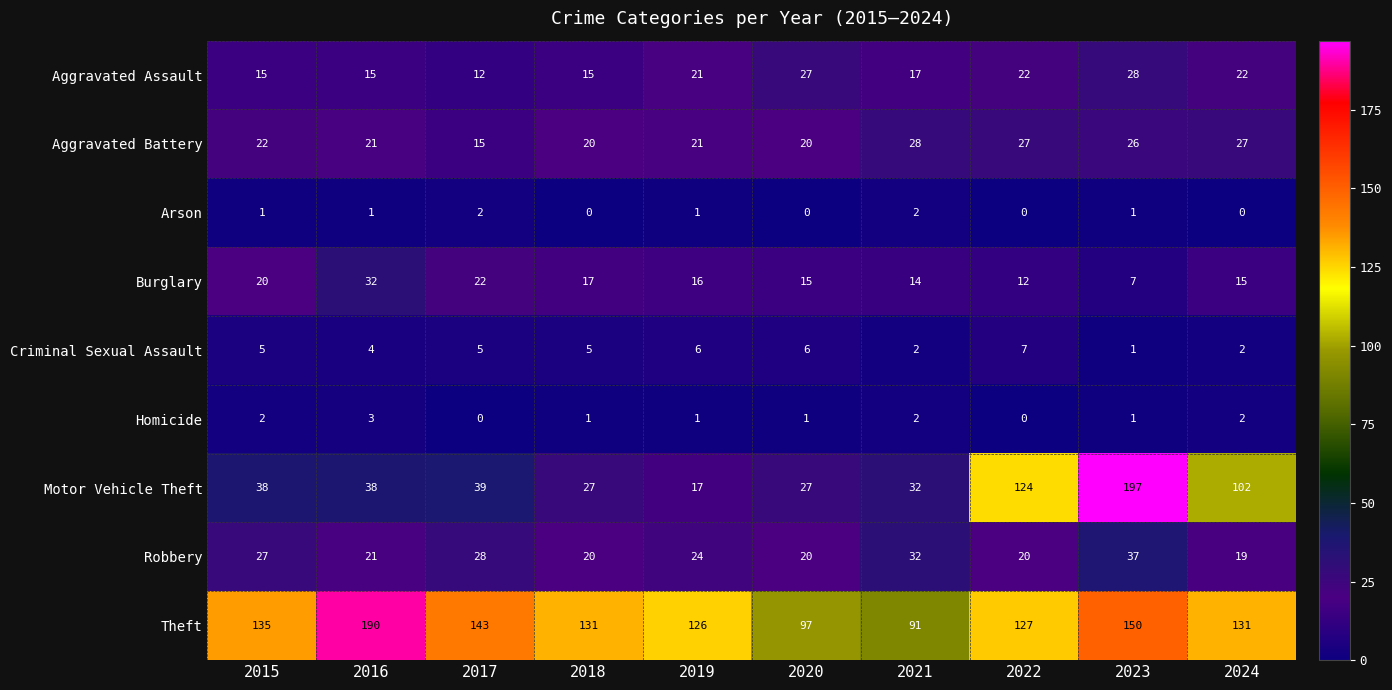

True or false: Homicide has a value of 1 at 2019.

True